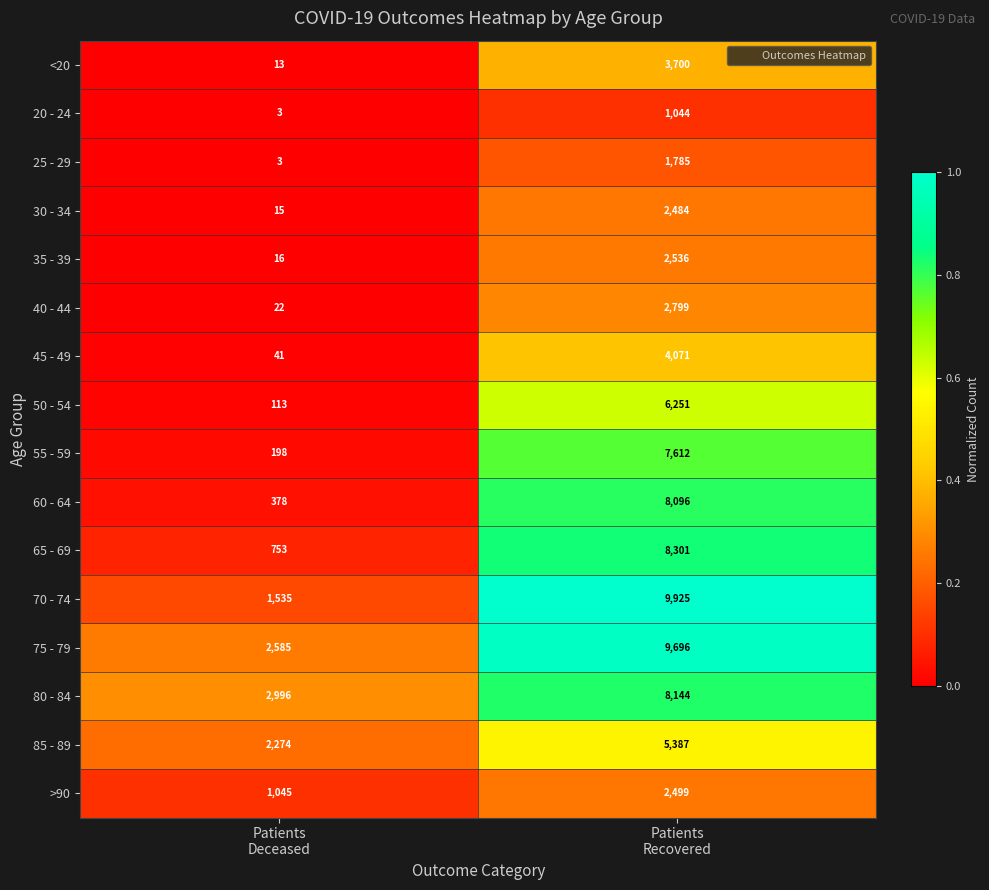

Which series has the largest total across all categories?

75 - 79